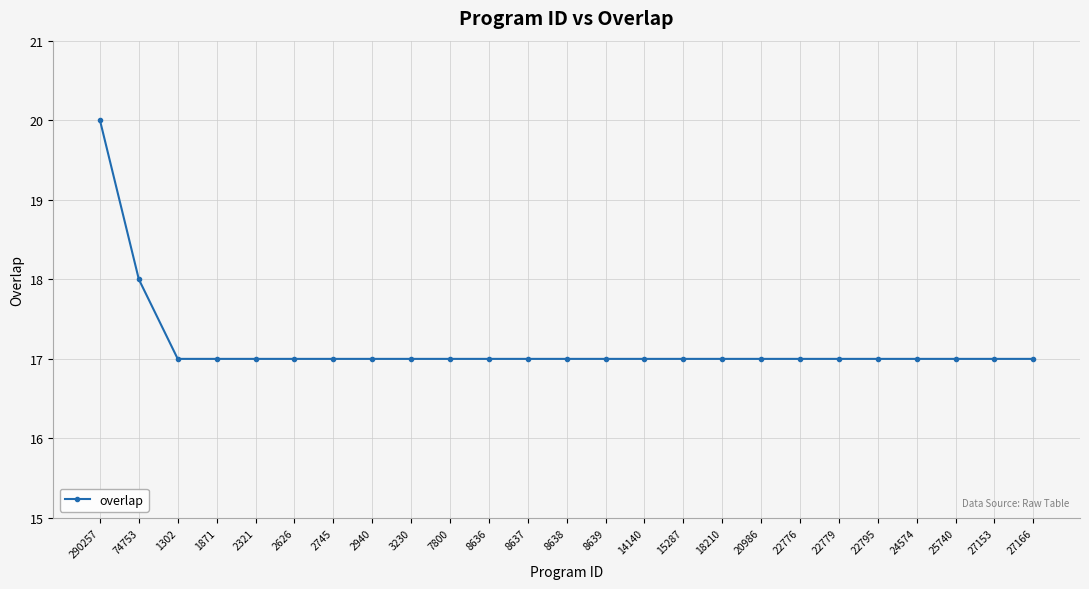

Does the chart have visible grid lines?

Yes